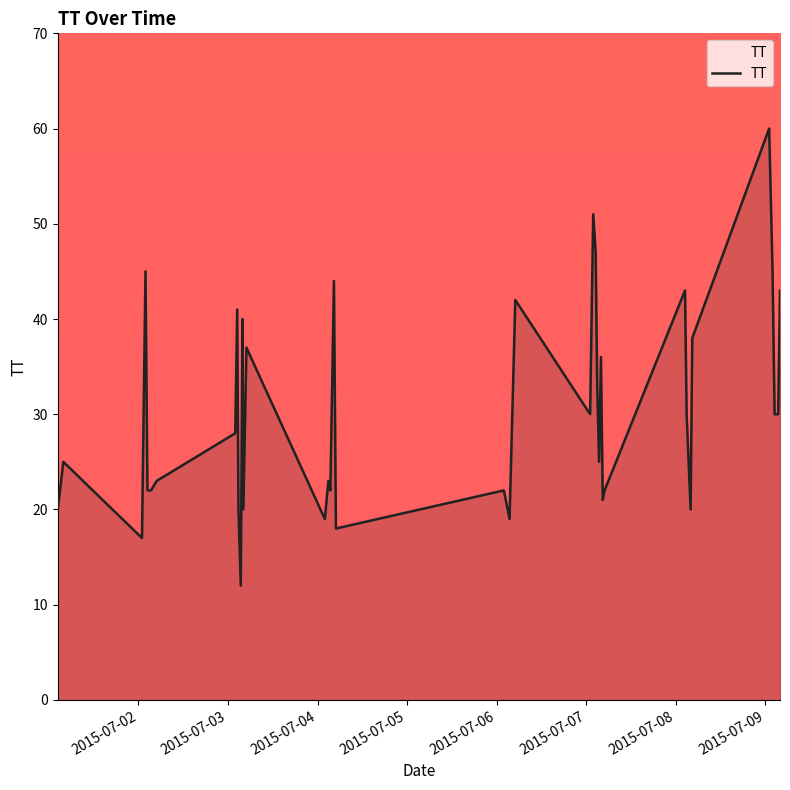

What is the difference between the maximum and minimum values?

48